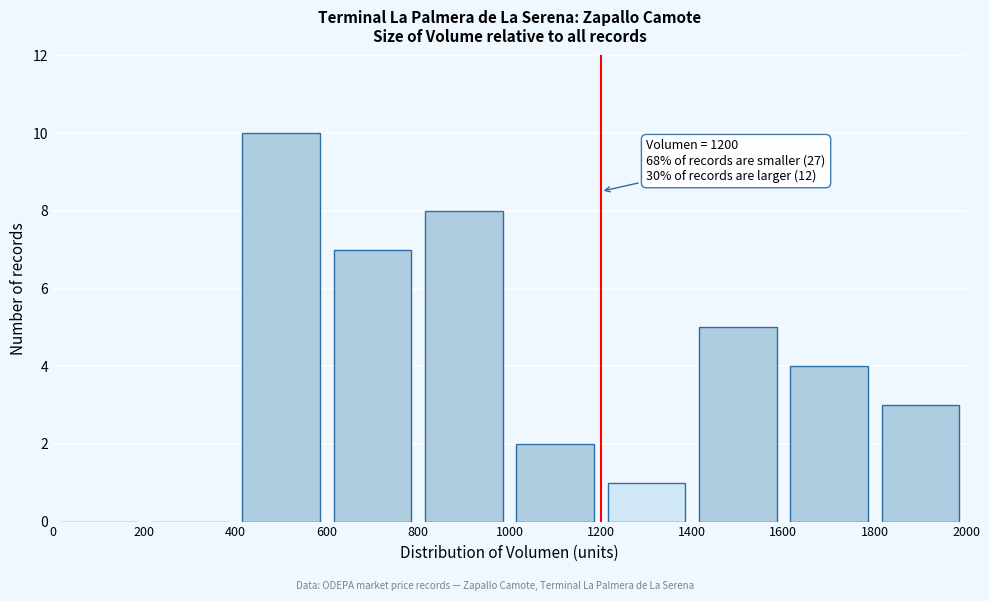

Over which range of the x-axis is the bar tallest?

400 to 600